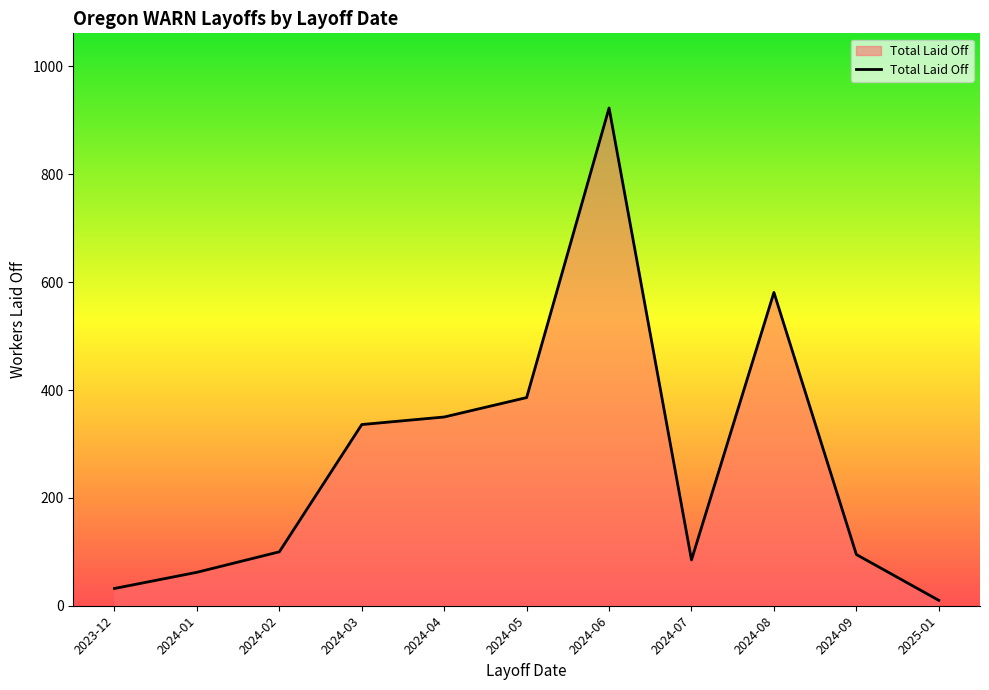

How many interior local peaks (higher than both neighbors) does the data have?

2